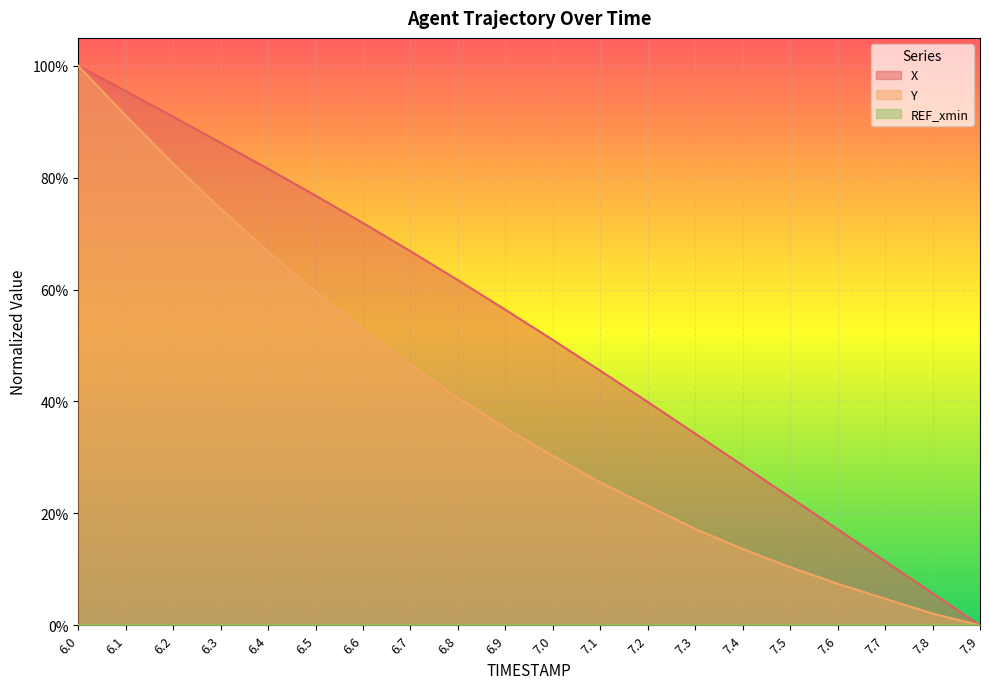

The value of X at 7.3 is 0.3. True or false?

True